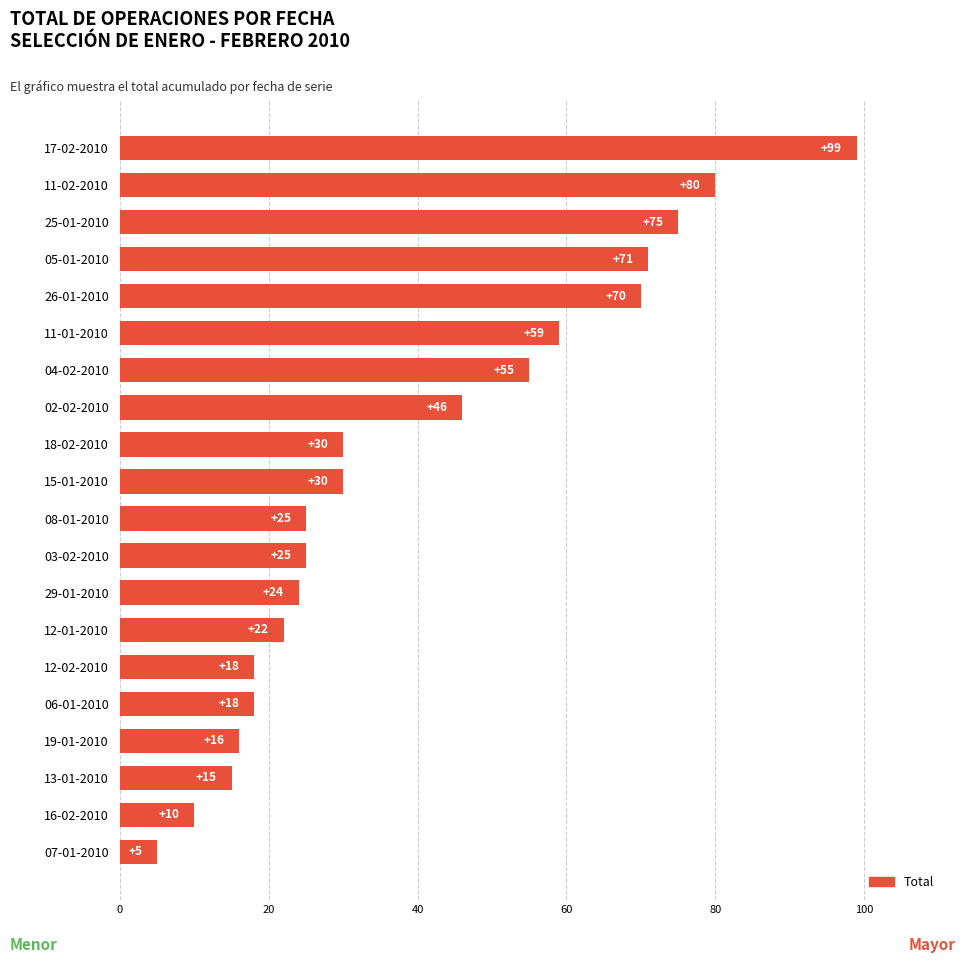

What is the difference between the maximum and second lowest values?

89